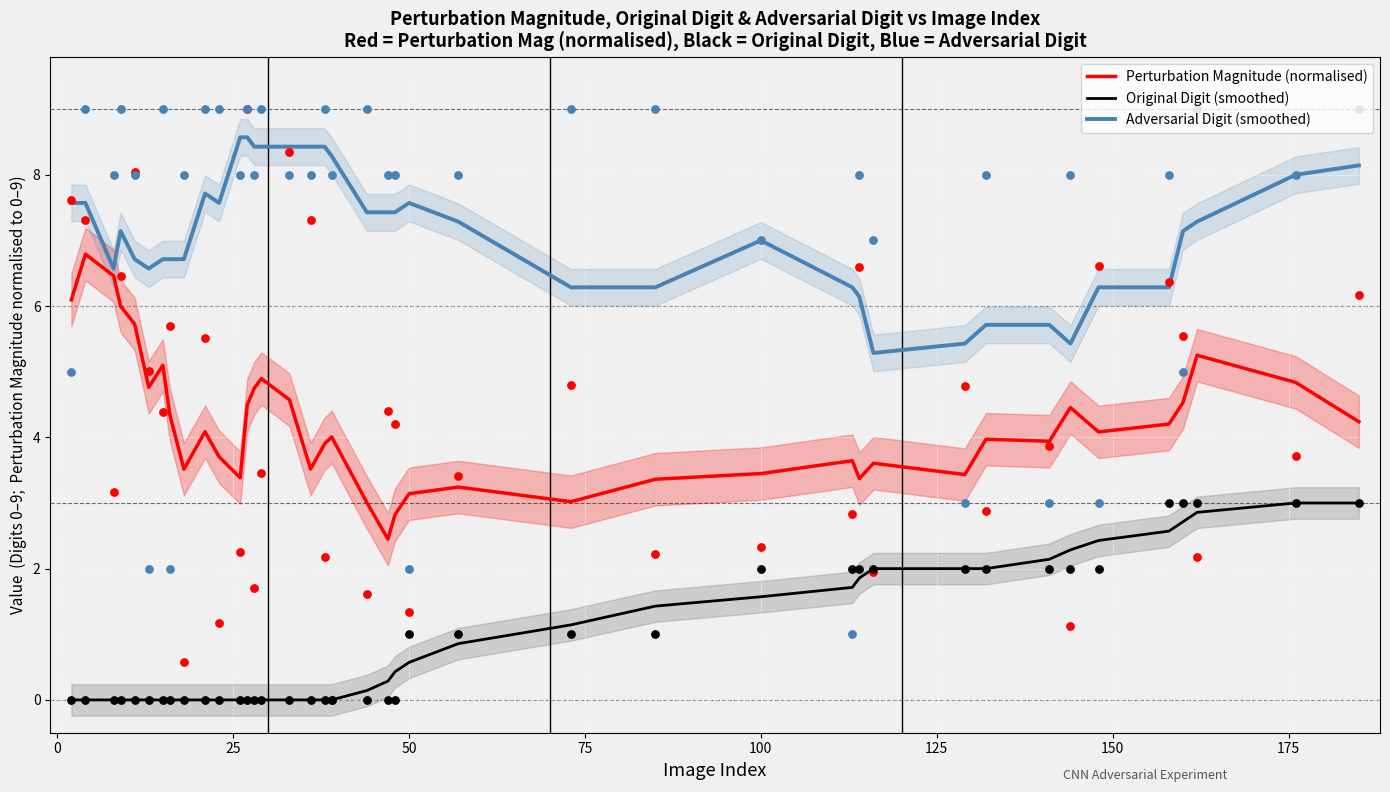

True or false: Original Digit (smoothed) and Perturbation Magnitude (normalised) cross at least once.

False